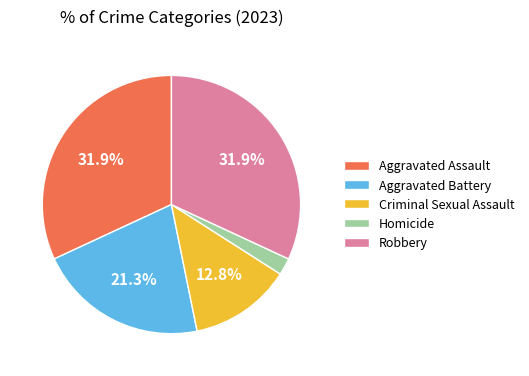

Does any single category account for the majority?

No